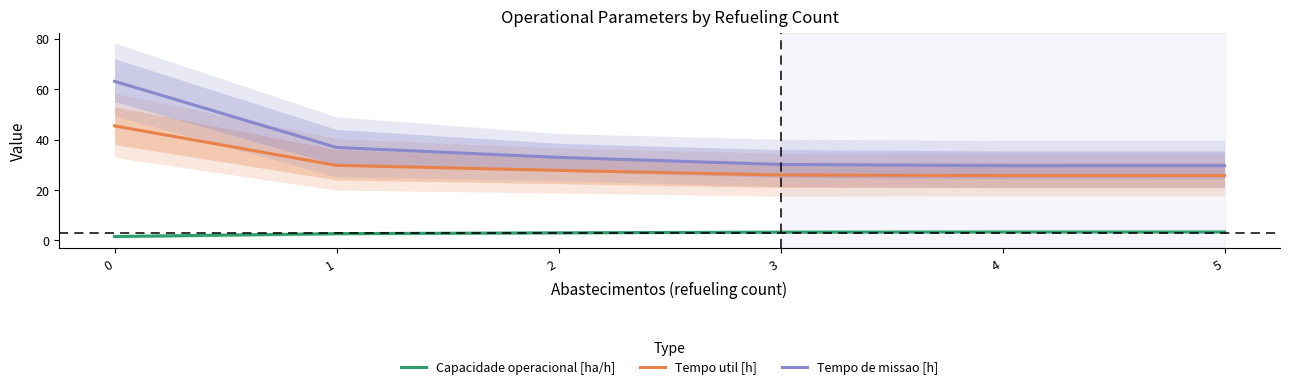

The value of Capacidade operacional [ha/h] at 1 is 2.7. True or false?

True